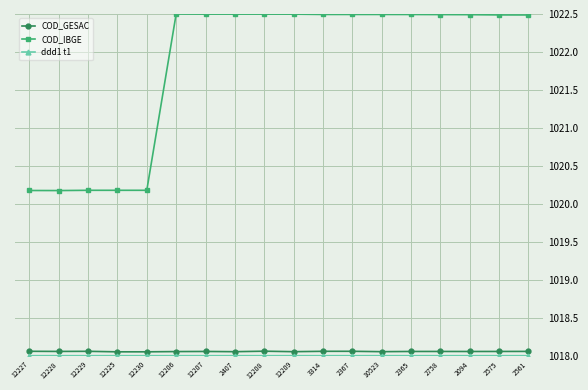

Which series has the largest total across all categories?

COD_IBGE